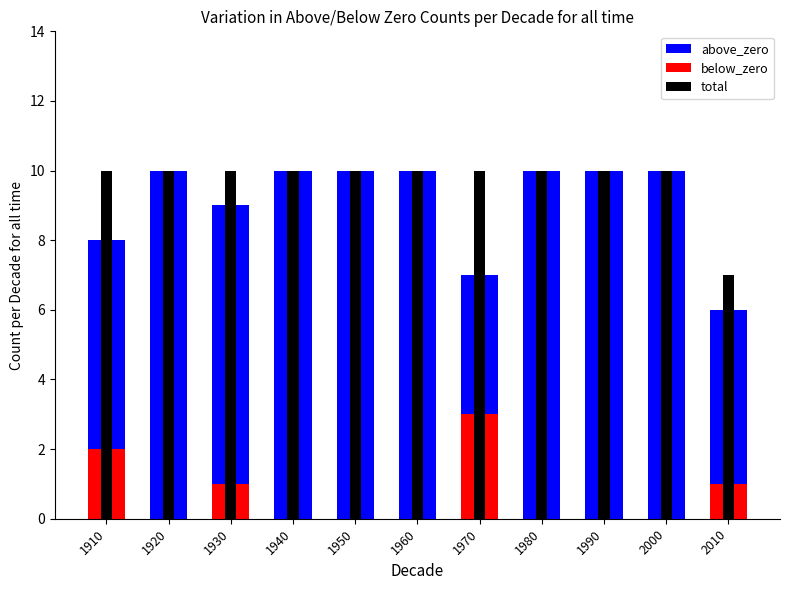

Does the chart contain any negative values?

No